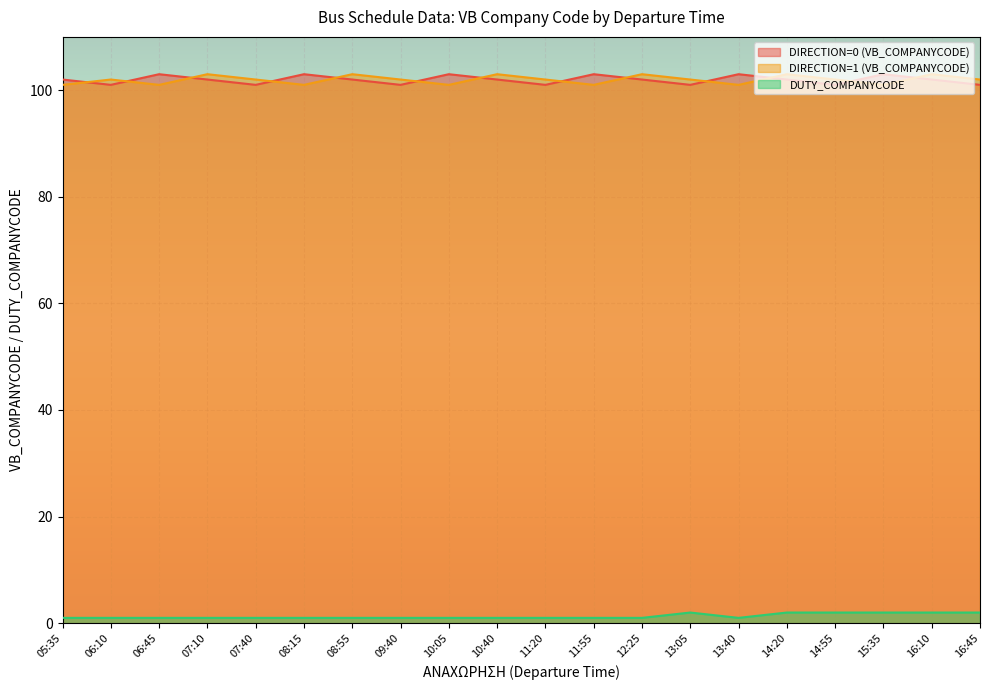

At how many categories does at least one series exceed 5?

20